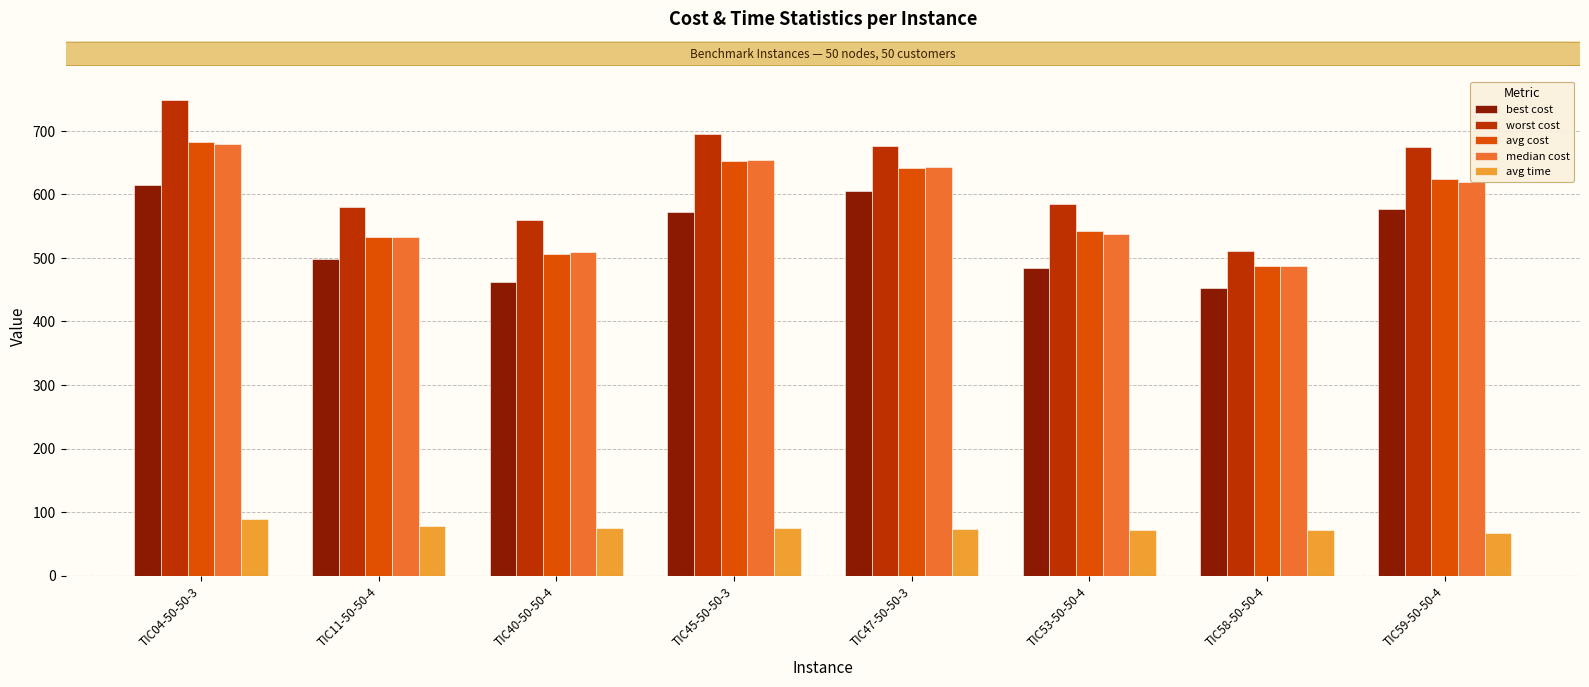

What is the sum of the best cost values at TIC53-50-50-4 and TIC11-50-50-4?

983.0